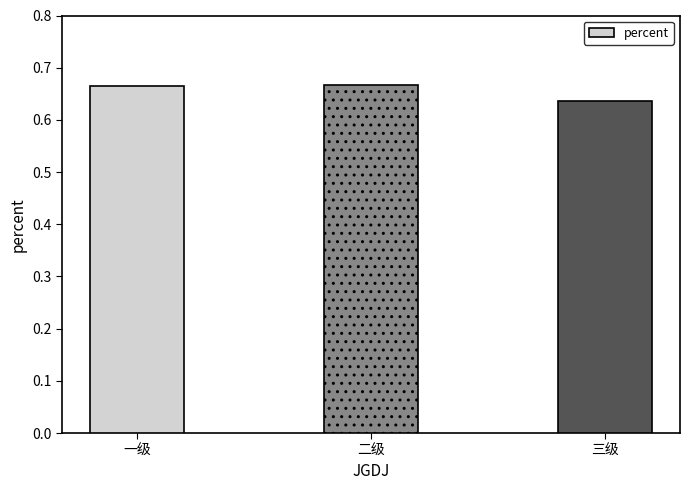

How many bars are there in total?

3